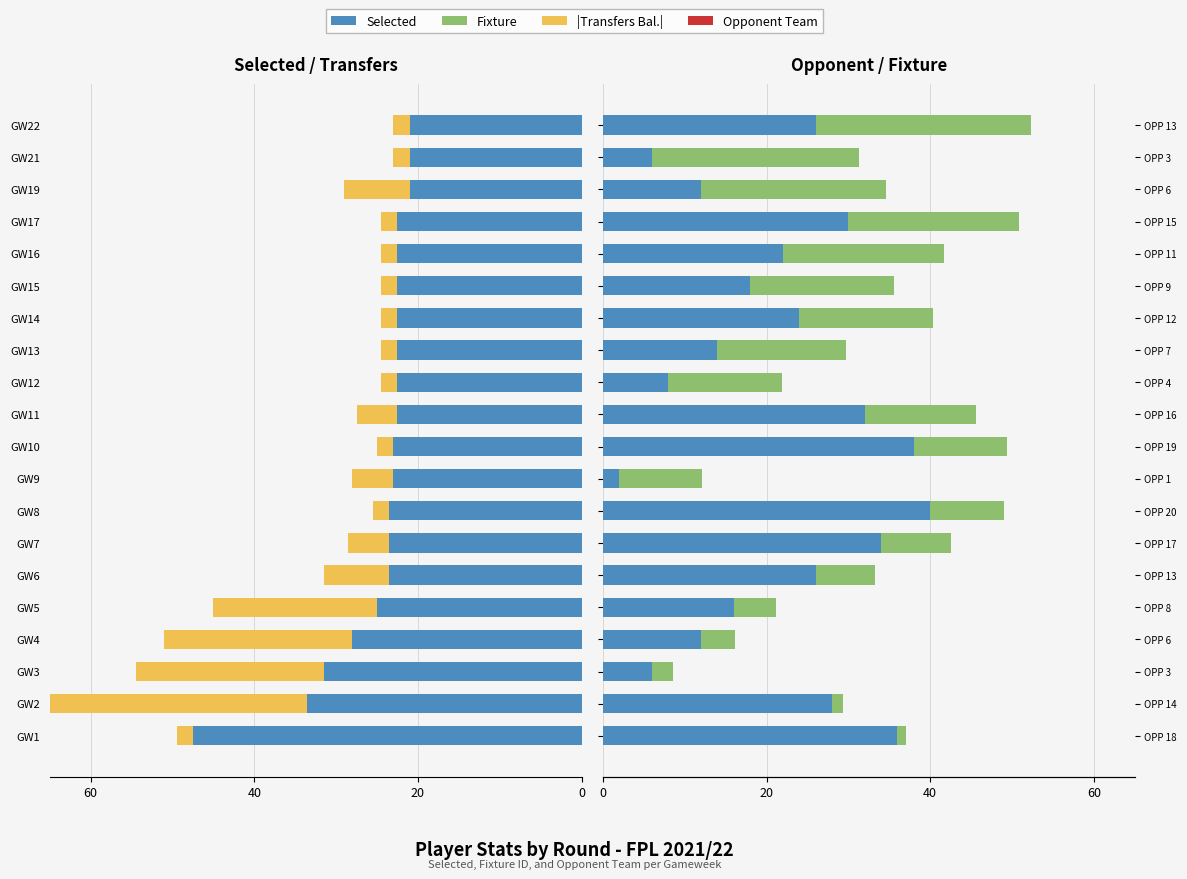

What is the difference between the second highest and second lowest values in the Opponent Team (norm) series?

32.0